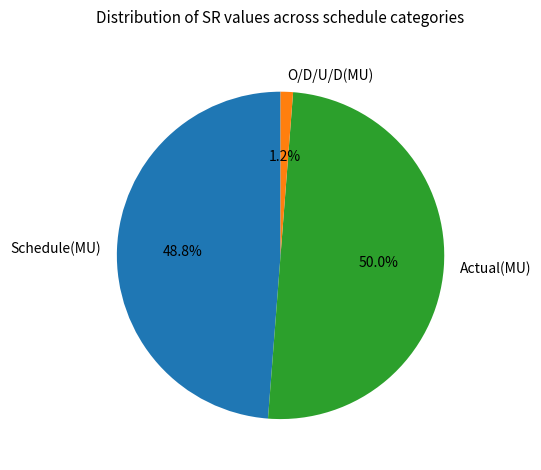

What percentage is the O/D/U/D(MU) slice, to the nearest percent?

1%